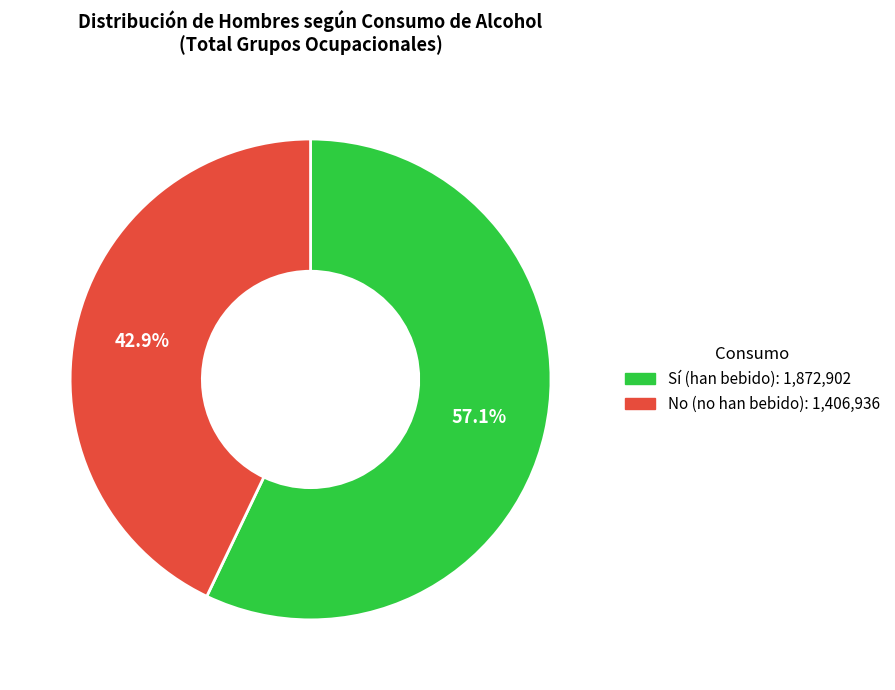

Approximately how many times larger is the value at No compared to Sí?

0.8